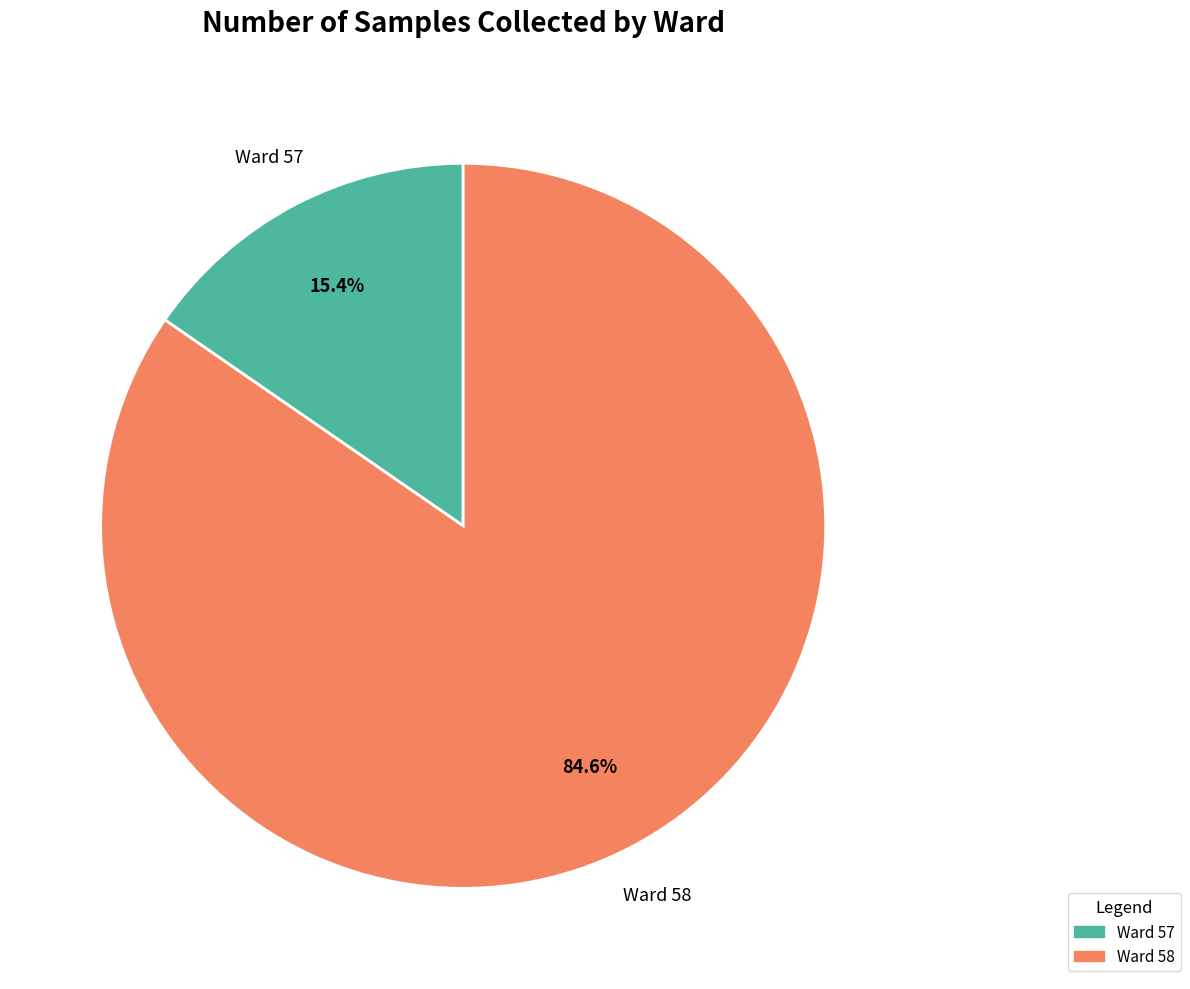

What is the smallest slice in the pie chart?

Ward 57